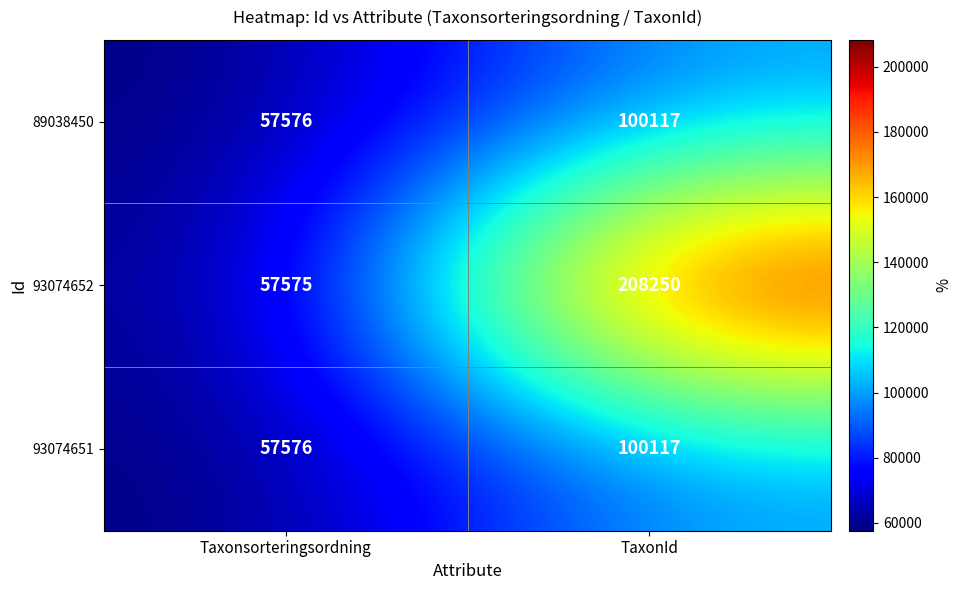

Reading right to left, transcribe all the data shown in this chart.

89038450: 100117	57576
93074652: 208250	57575
93074651: 100117	57576